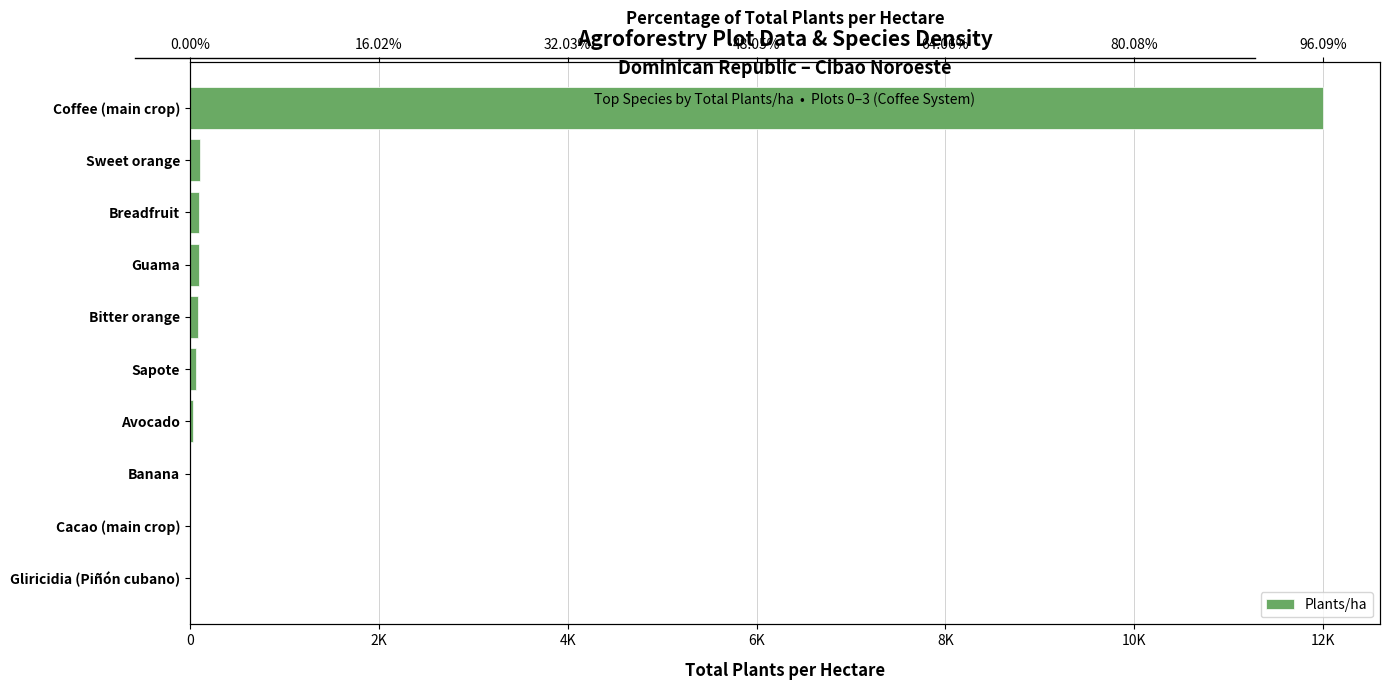

How many data points are above 82?

4